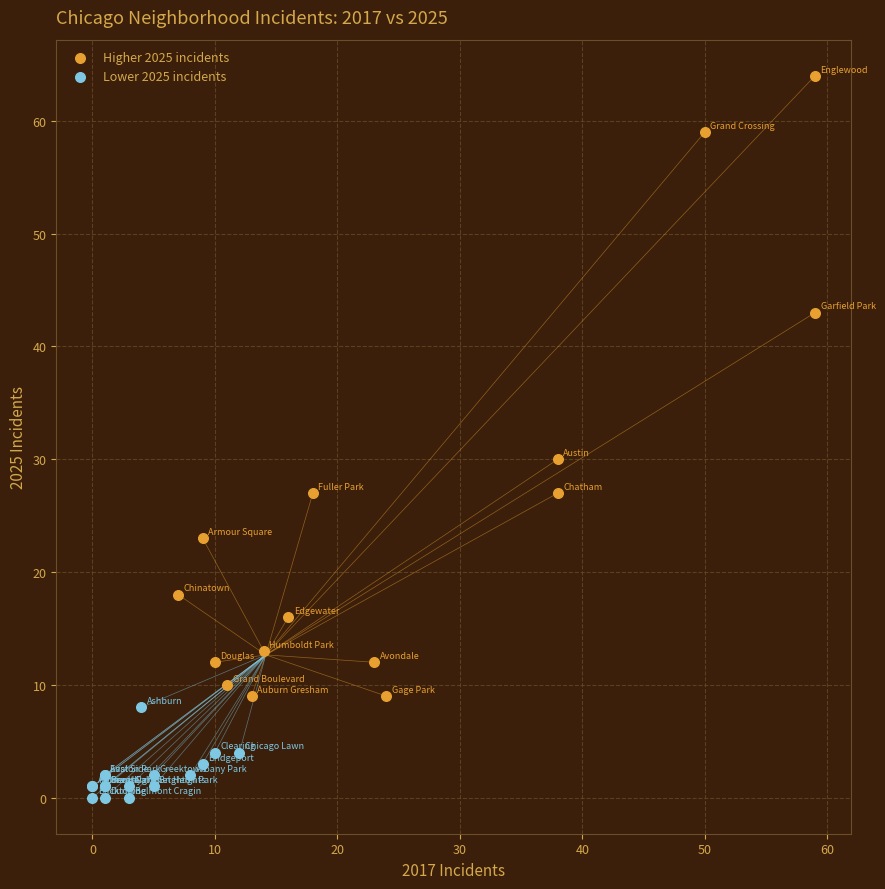

Which series reaches the minimum Y coordinate?

Lower 2025 incidents